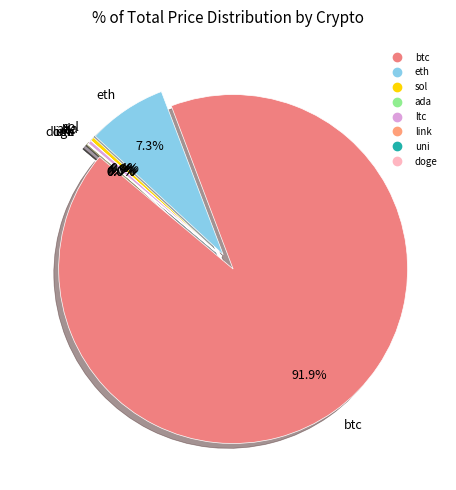

Which category has the smallest portion of the pie?

doge